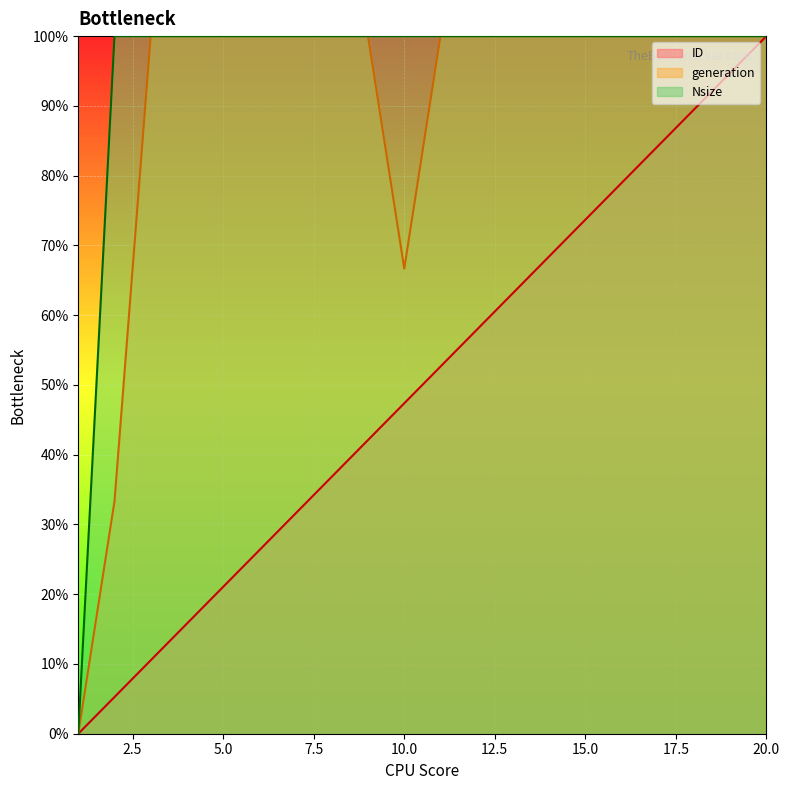

True or false: generation has a value of 130.5 at 5.0.

False